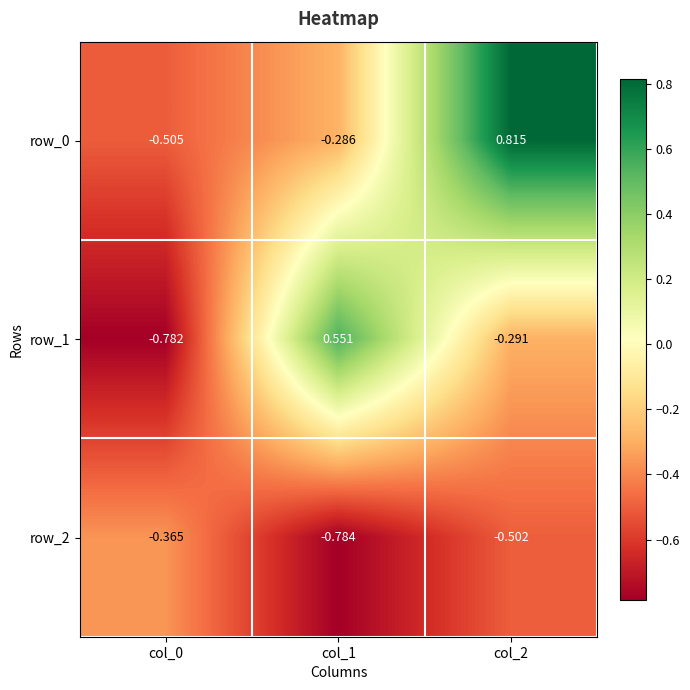

Is it true that row_1 equals -0.2 at col_2?

False